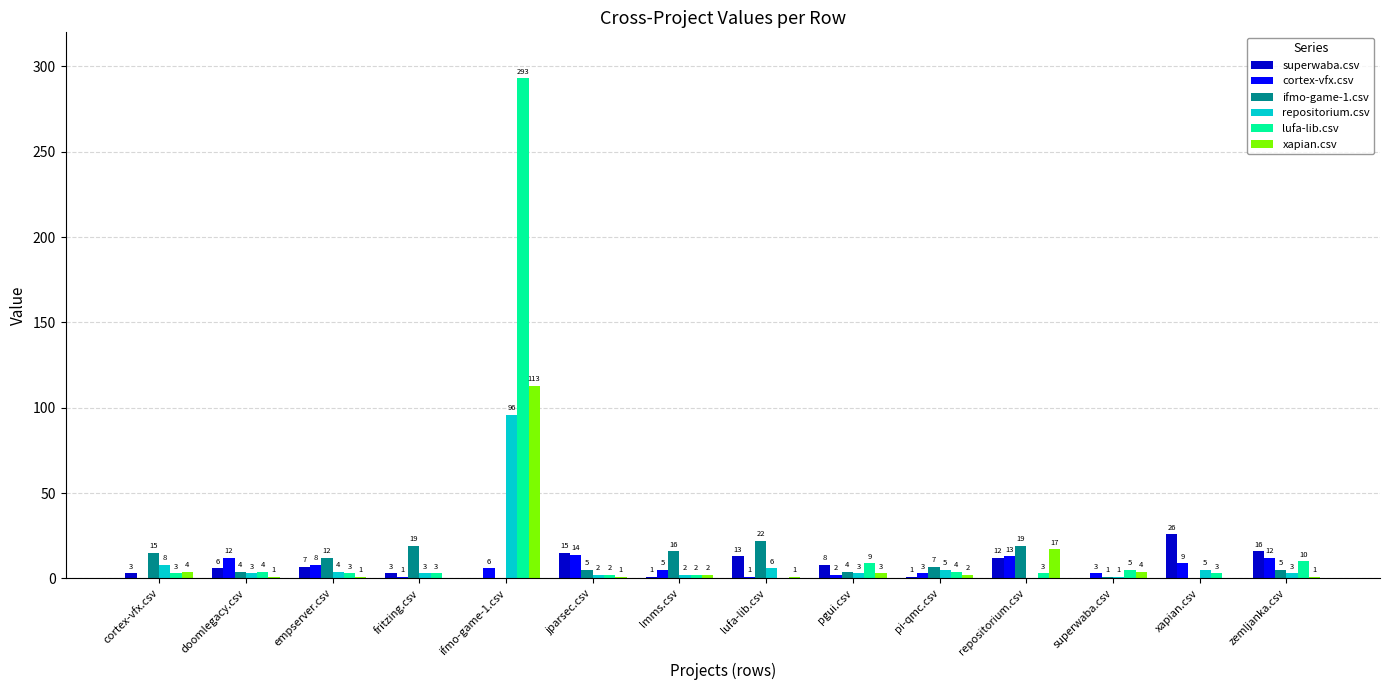

What value does the repositorium.csv series have at lufa-lib.csv?

6